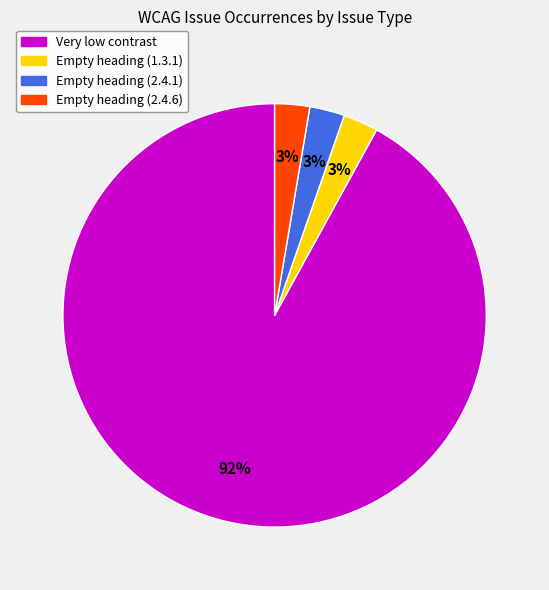

Is the sum of Empty heading (2.4.6) and Empty heading (2.4.1) greater than half?

No